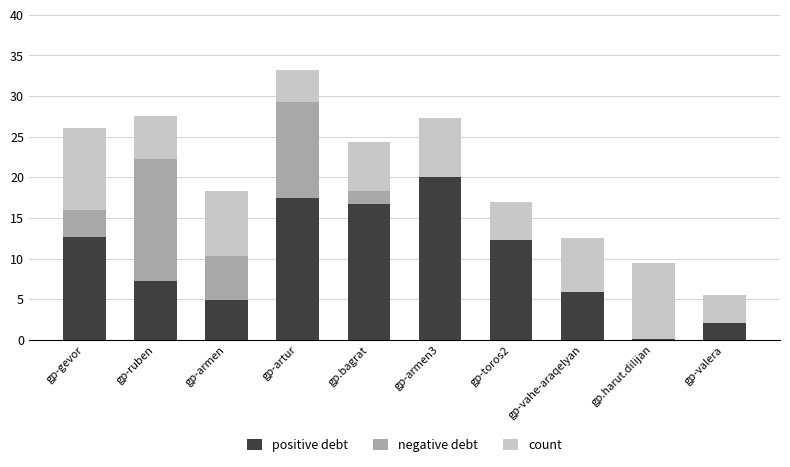

What is the sum of all positive debt values?

99.3